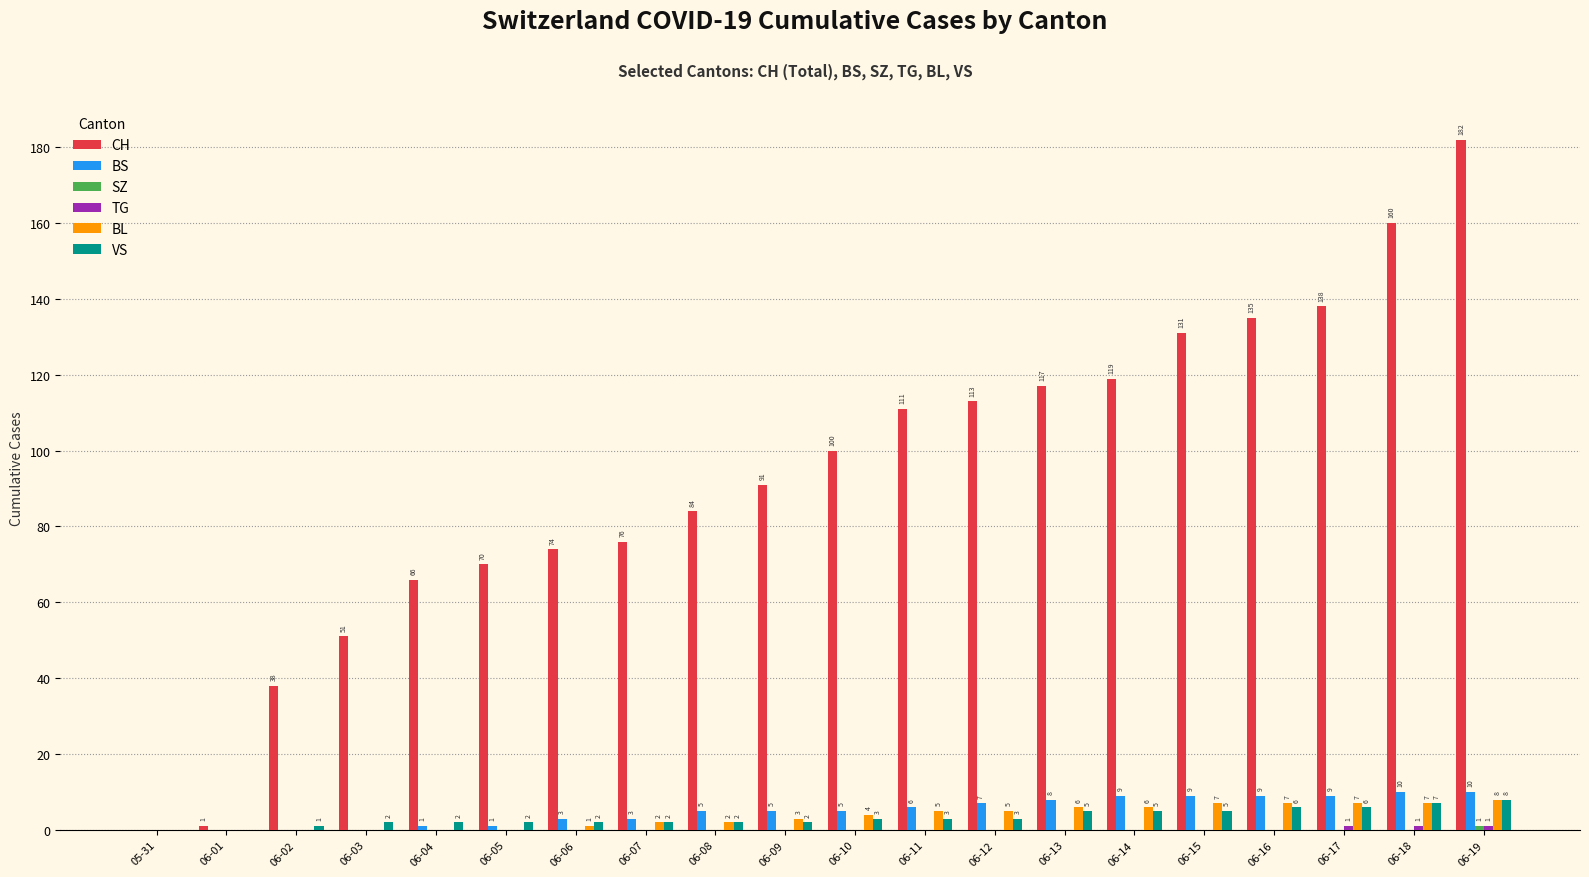

What is the sum of all VS values?

66